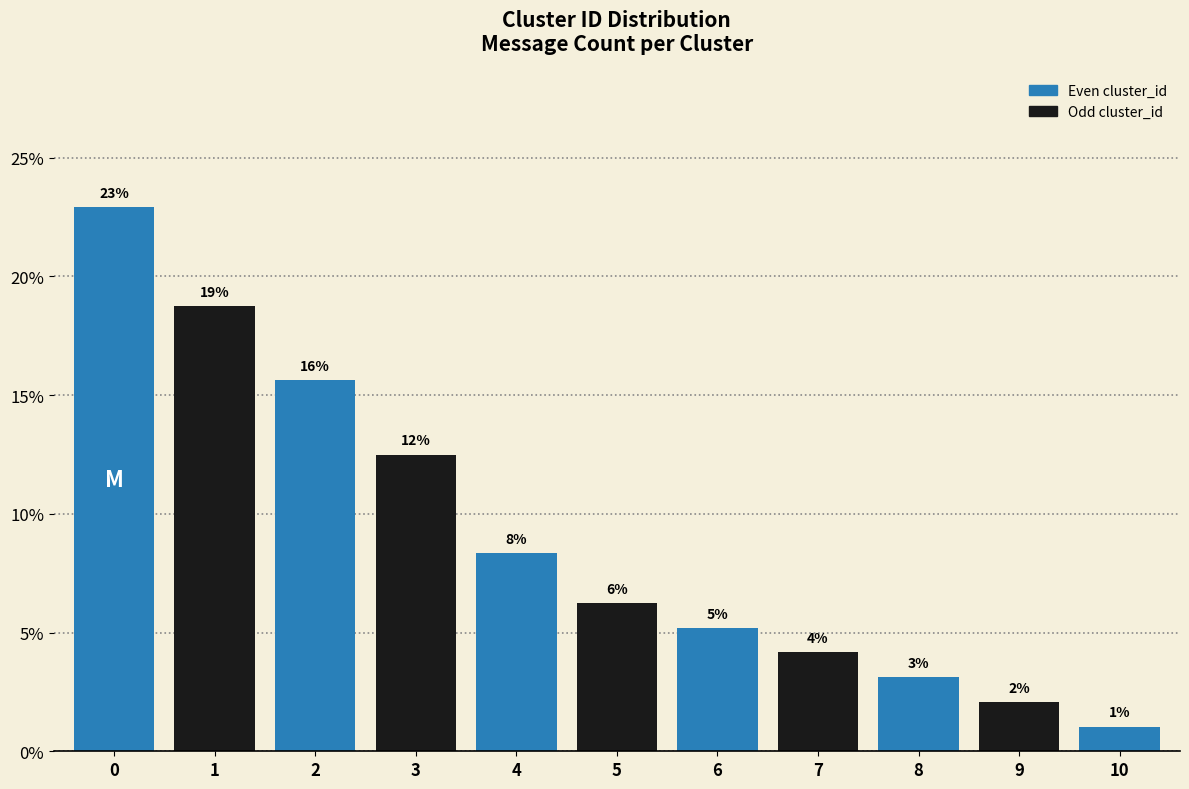

How many bars are there in total?

11